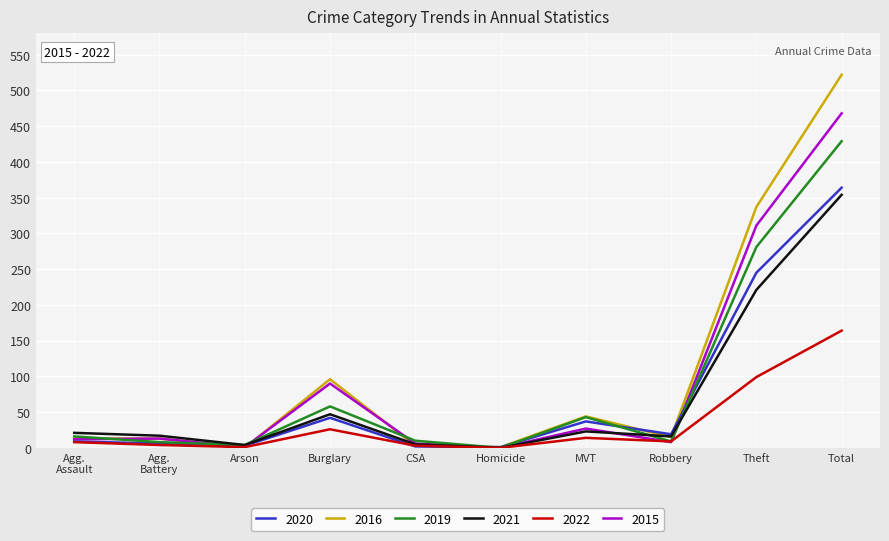

What is the total value across all series at MVT?

188